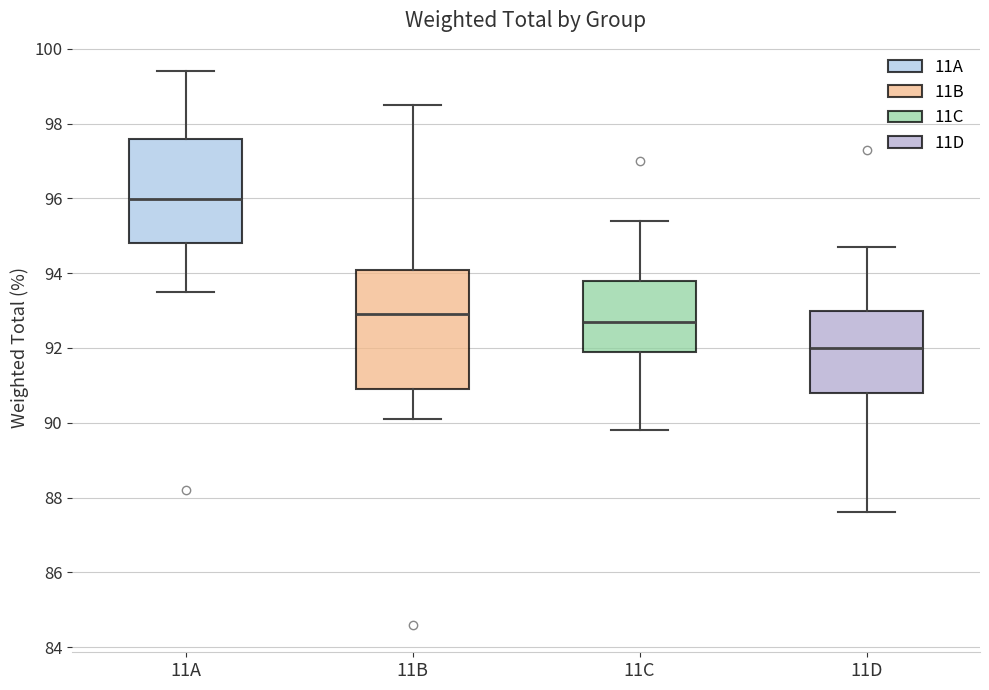

Which box has the lowest median line?

11D